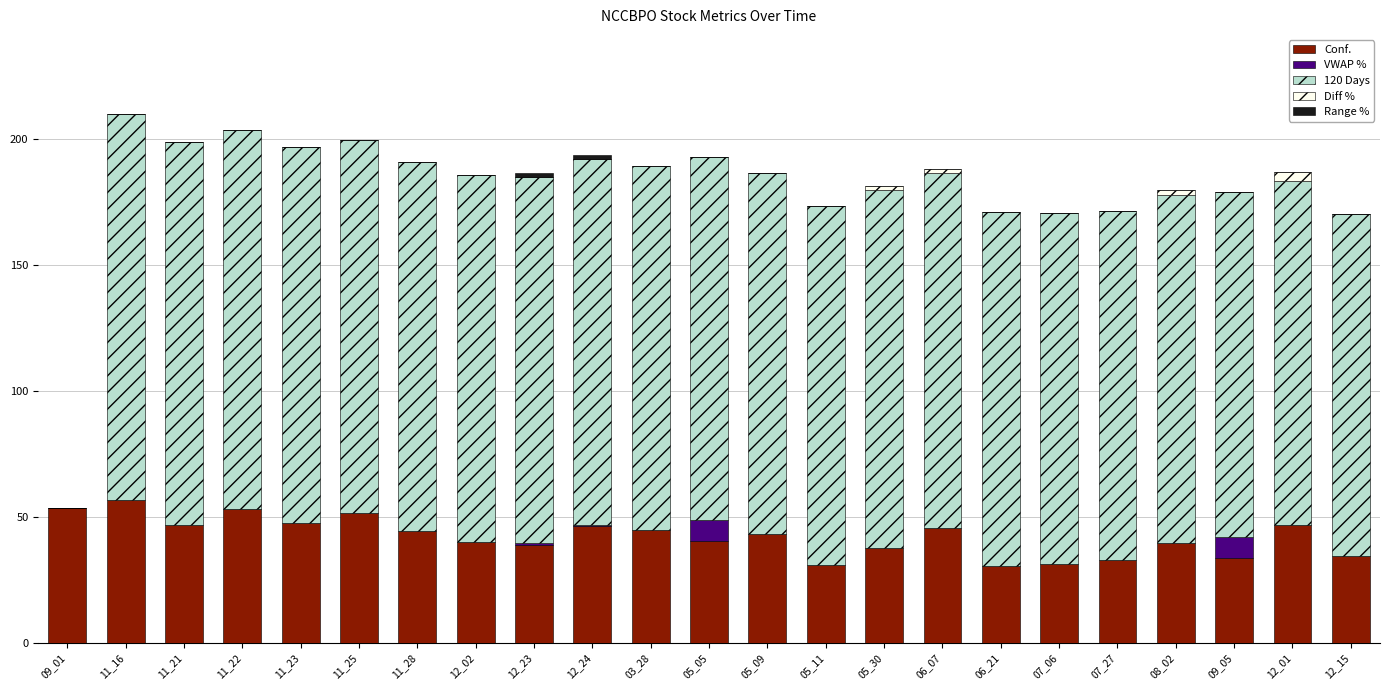

What is the total value across all series at 09_05?

179.2